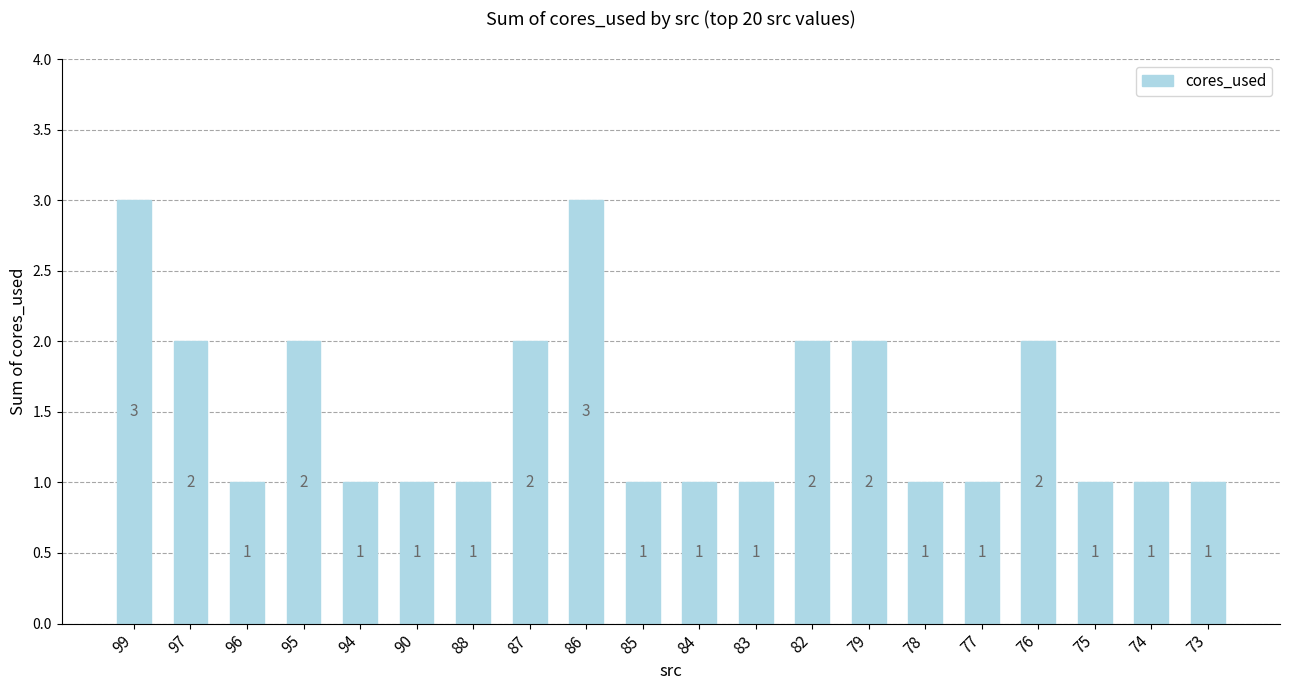

Are the bars horizontal?

No